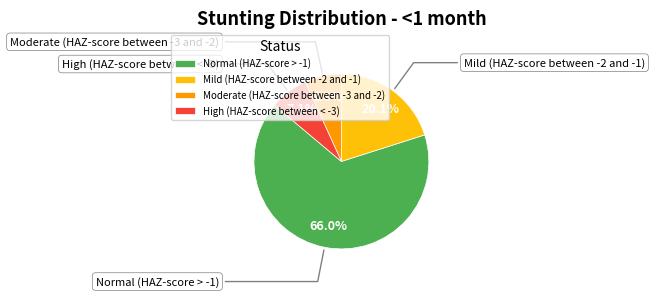

To the nearest percent, what portion does High (HAZ-score between < -3) represent?

7%